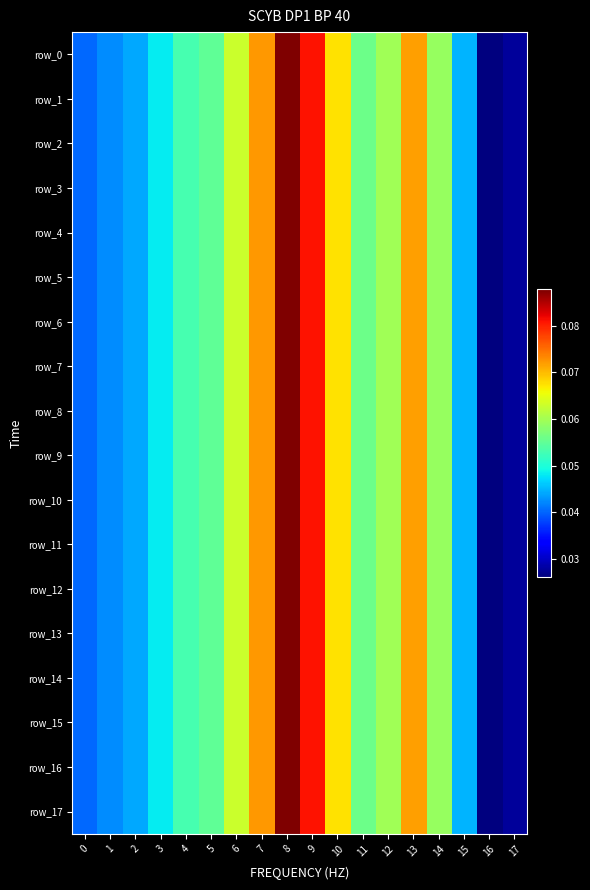

How many distinct data groups are displayed?

18